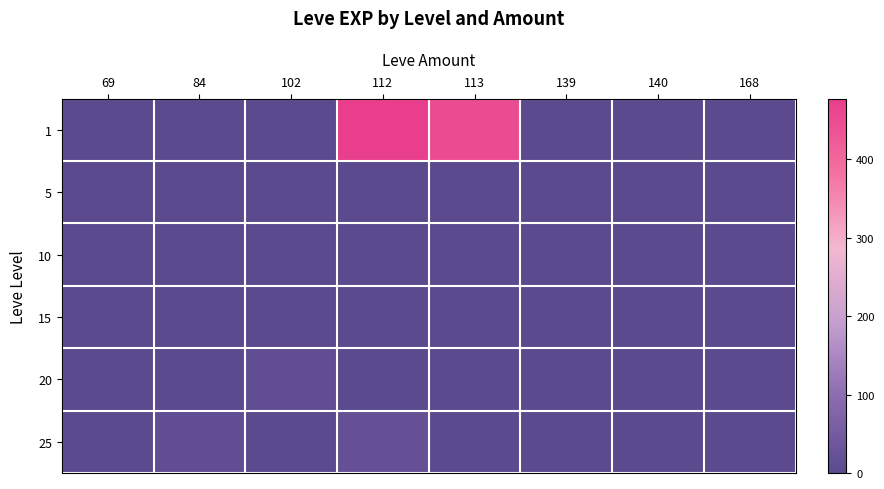

Rank the series at 139 from highest to lowest value.

5, 1, 10, 15, 20, 25